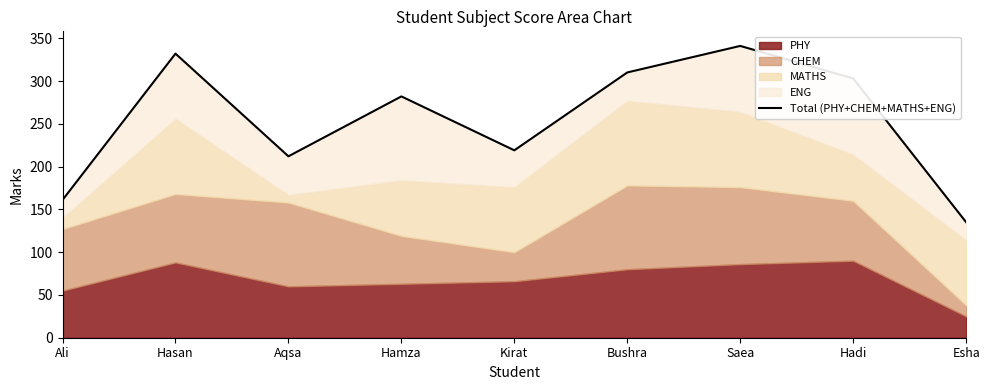

Rank the categories by value from highest to lowest.

Saea, Hasan, Bushra, Hadi, Hamza, Kirat, Aqsa, Ali, Esha